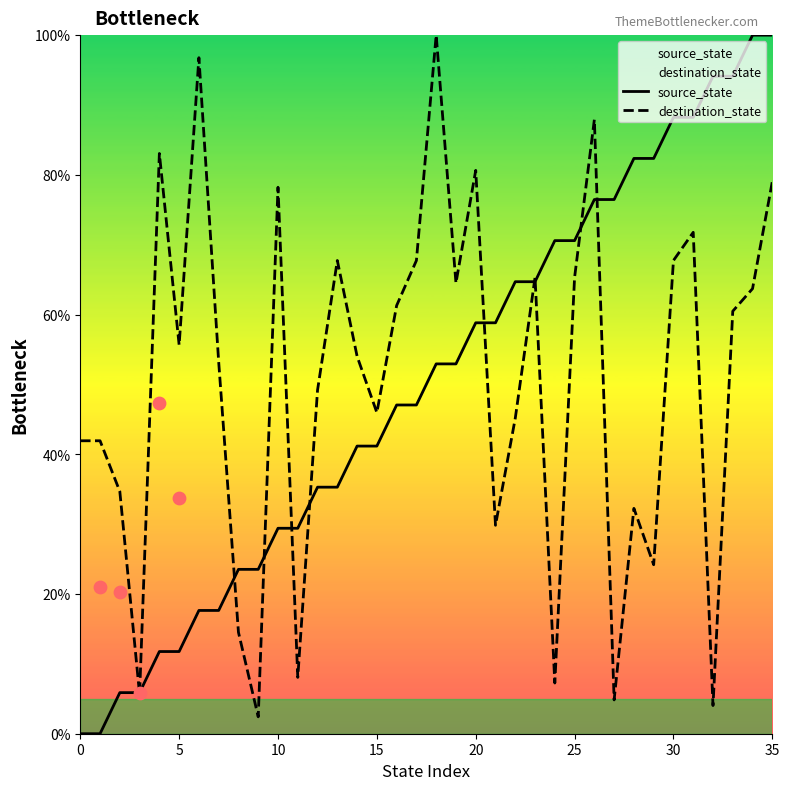

Which series contains the highest Y value?

source_state